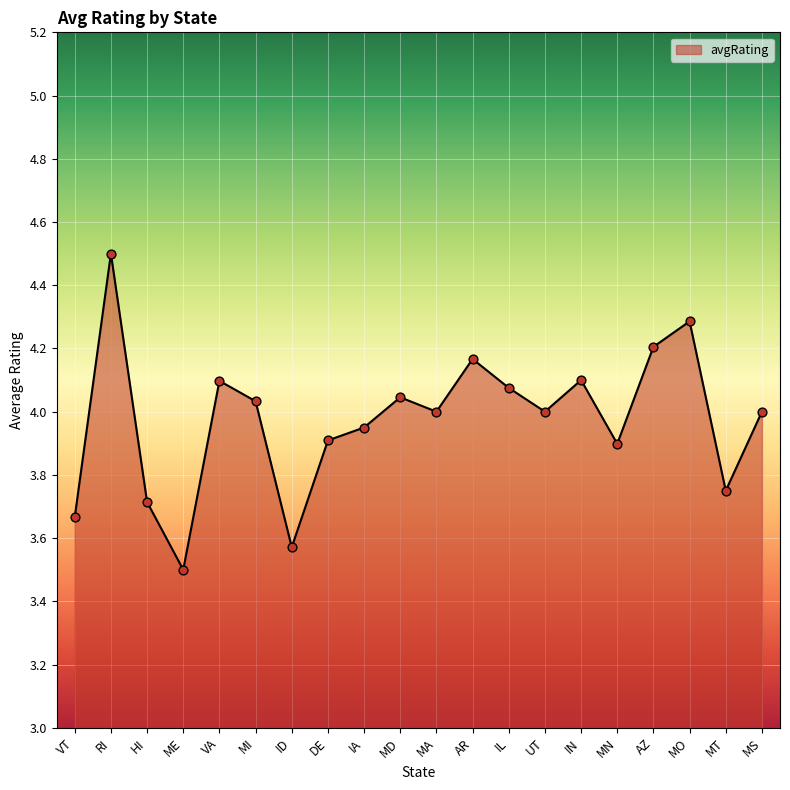

What is the ratio of the value at MD to the value at MT?

1.1